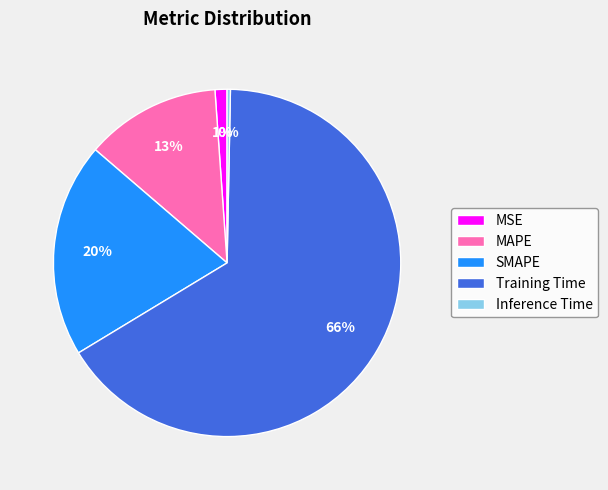

To the nearest percent, what is the difference between the largest and smallest slice percentages?

66%